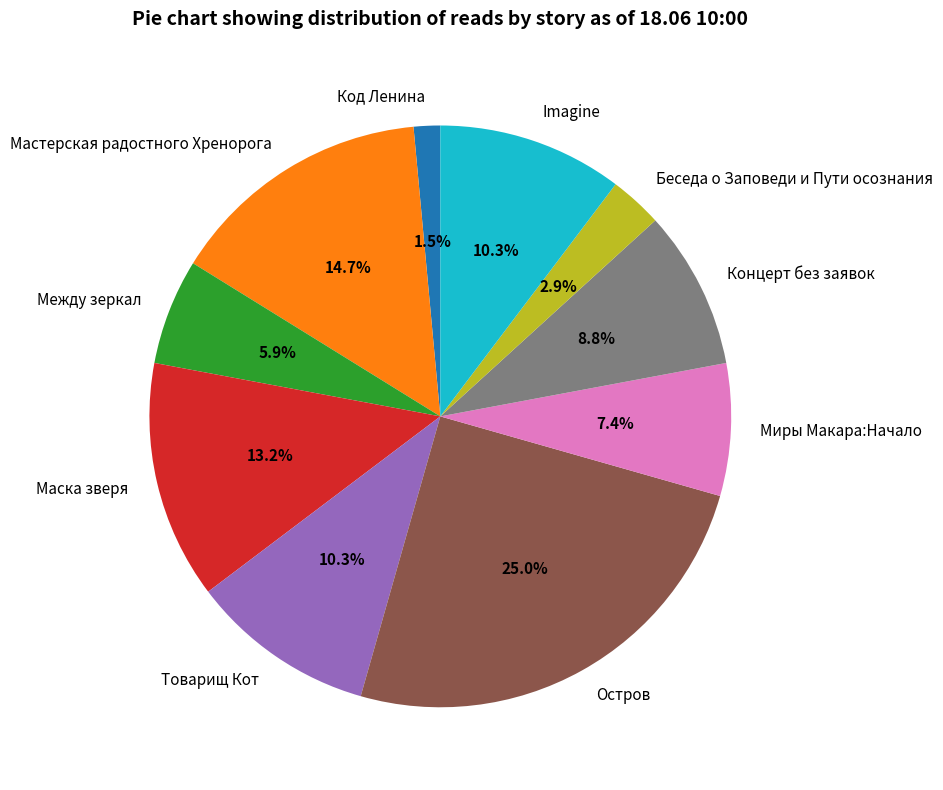

What percentage is the Остров slice, to the nearest percent?

25%